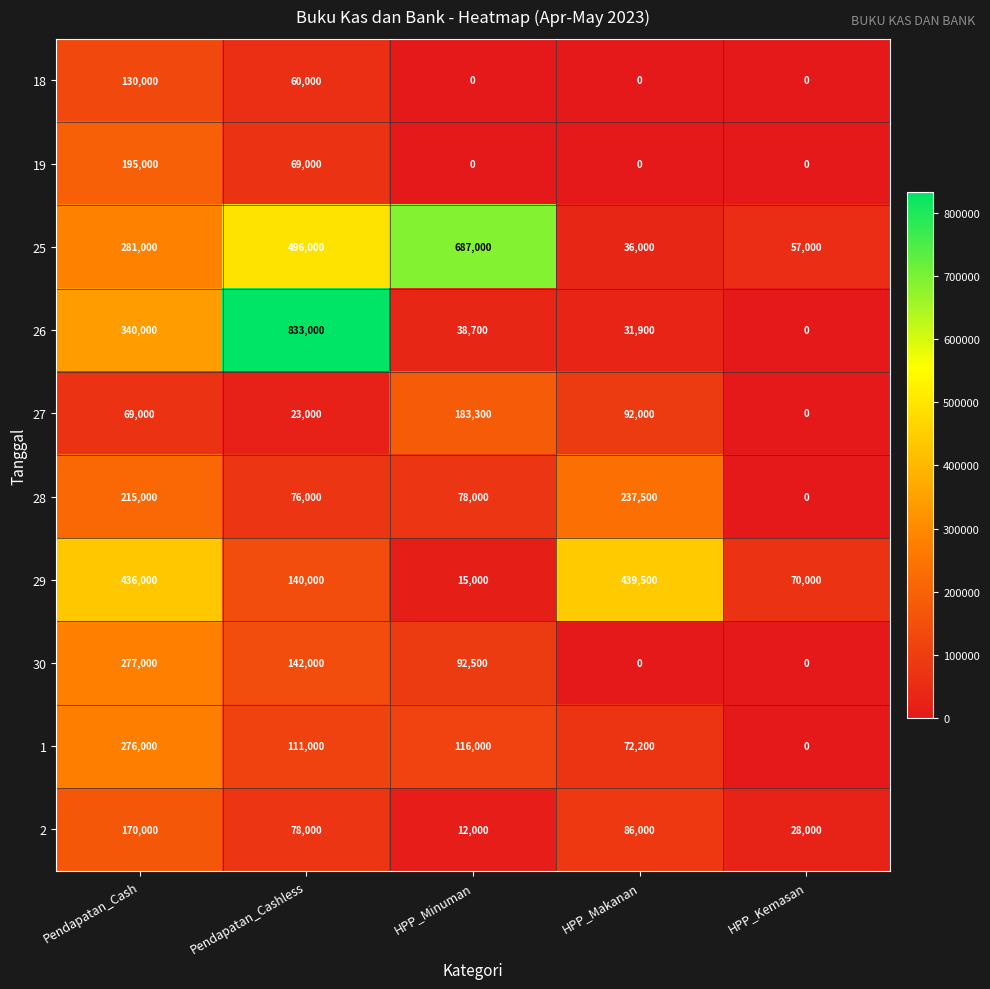

At which category is the sum across all series the highest?

Pendapatan_Cash